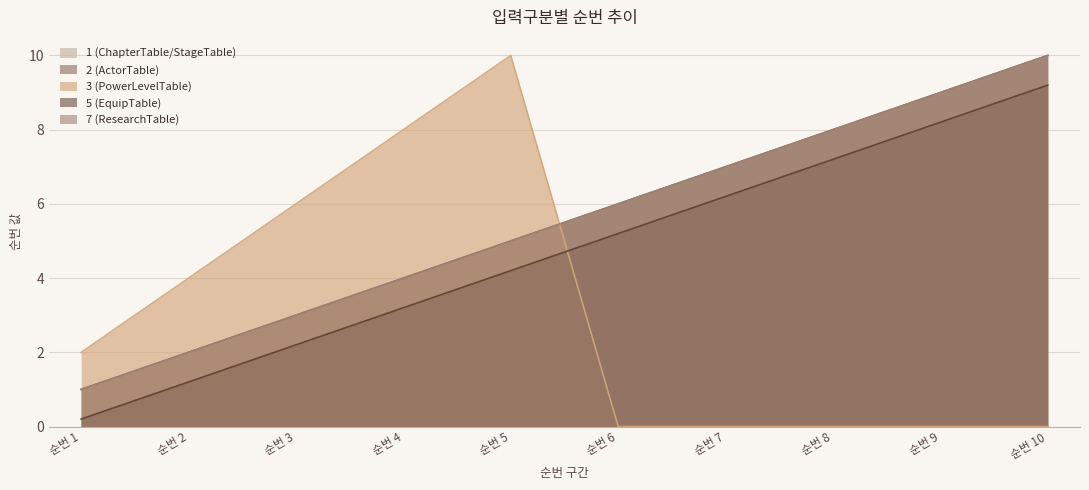

Rank the series at 순번 10 from highest to lowest value.

1 (ChapterTable/StageTable), 2 (ActorTable), 7 (ResearchTable), 5 (EquipTable), 3 (PowerLevelTable)